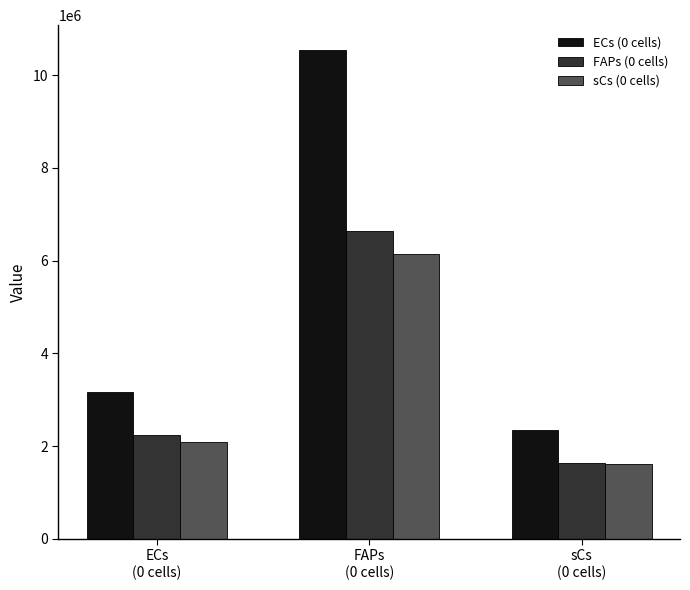

The FAPs (0 cells) series shows 6641381.5 at FAPs
(0 cells). True or false?

True